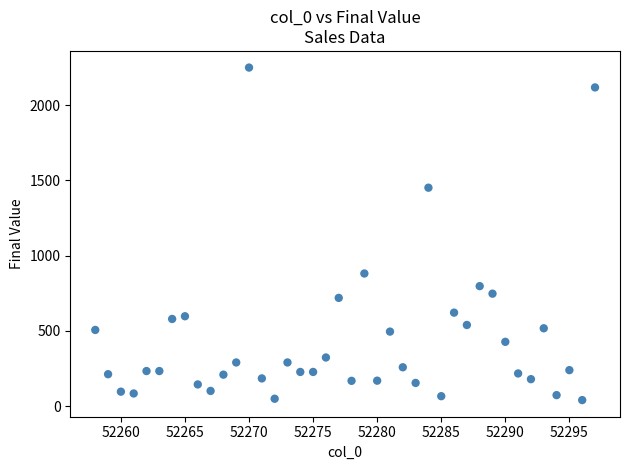

What is the range of Y values (max minus min)?

2209